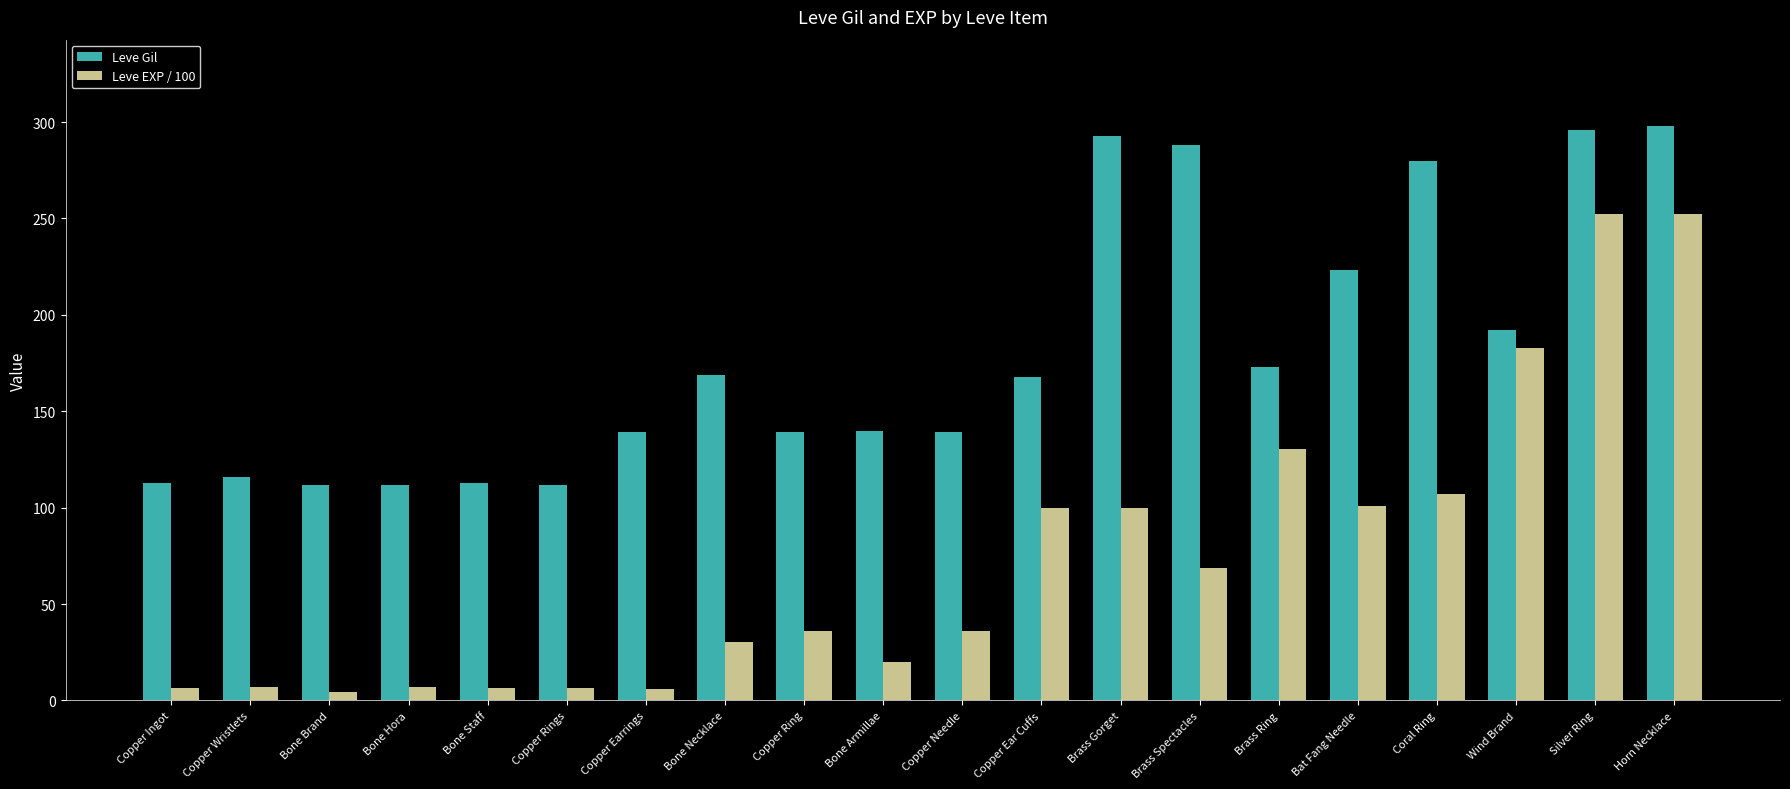

Rank the series at Brass Gorget from lowest to highest value.

Leve EXP / 100, Leve Gil